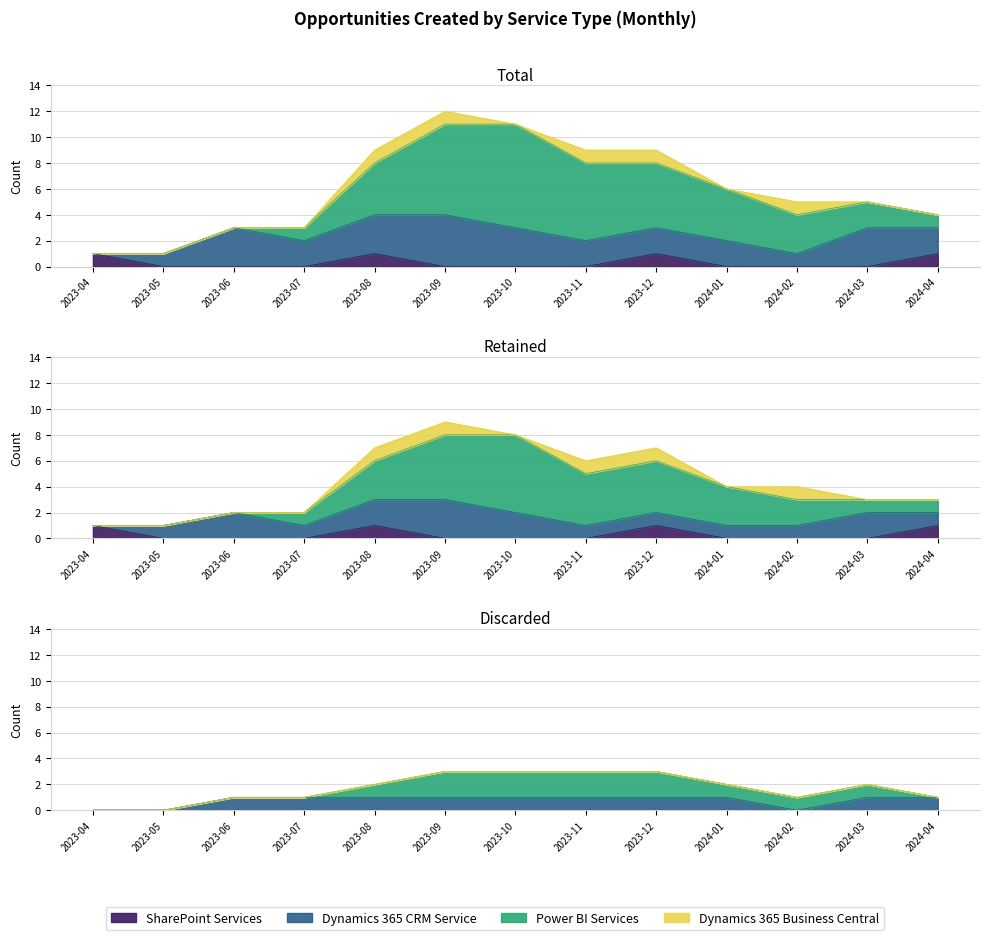

Reading left to right, transcribe all the data shown in this chart.

SharePoint Services: 2023-04=1	2023-05=0	2023-06=0	2023-07=0	2023-08=1	2023-09=0	2023-10=0	2023-11=0	2023-12=1	2024-01=0	2024-02=0	2024-03=0	2024-04=1
Dynamics 365 CRM Service: 2023-04=0	2023-05=1	2023-06=3	2023-07=2	2023-08=3	2023-09=4	2023-10=3	2023-11=2	2023-12=2	2024-01=2	2024-02=1	2024-03=3	2024-04=2
Power BI Services: 2023-04=0	2023-05=0	2023-06=0	2023-07=1	2023-08=4	2023-09=7	2023-10=8	2023-11=6	2023-12=5	2024-01=4	2024-02=3	2024-03=2	2024-04=1
Dynamics 365 Business Central: 2023-04=0	2023-05=0	2023-06=0	2023-07=0	2023-08=1	2023-09=1	2023-10=0	2023-11=1	2023-12=1	2024-01=0	2024-02=1	2024-03=0	2024-04=0